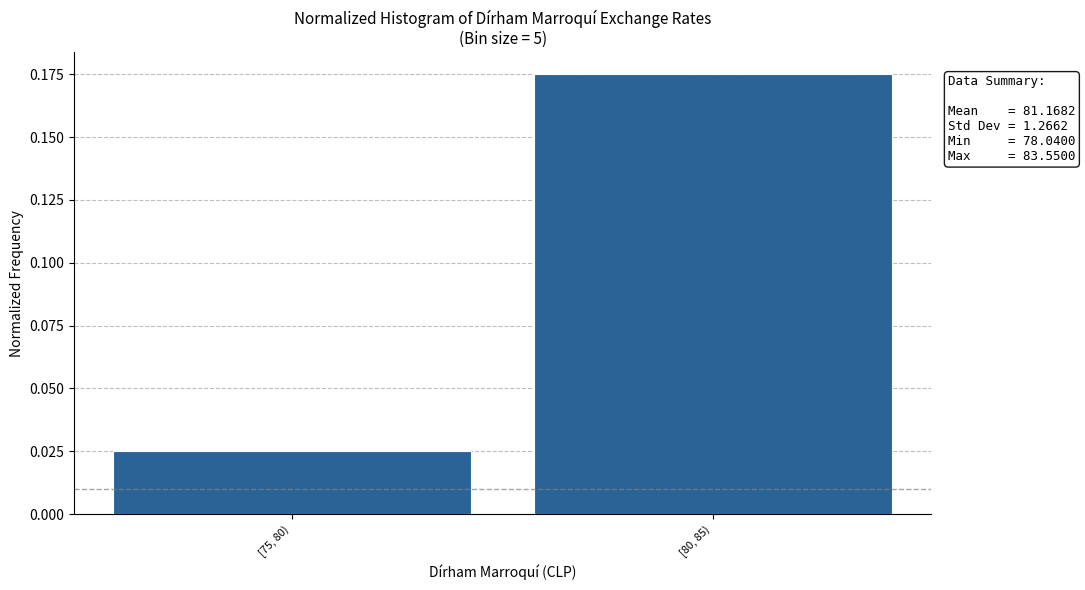

Which category has the lowest value across all series?

[75, 80)